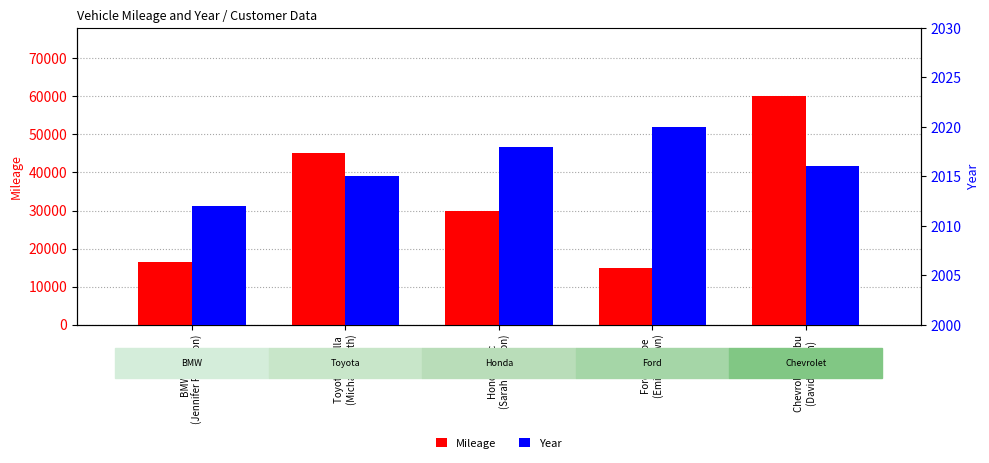

At how many categories does at least one series exceed 28734?

3